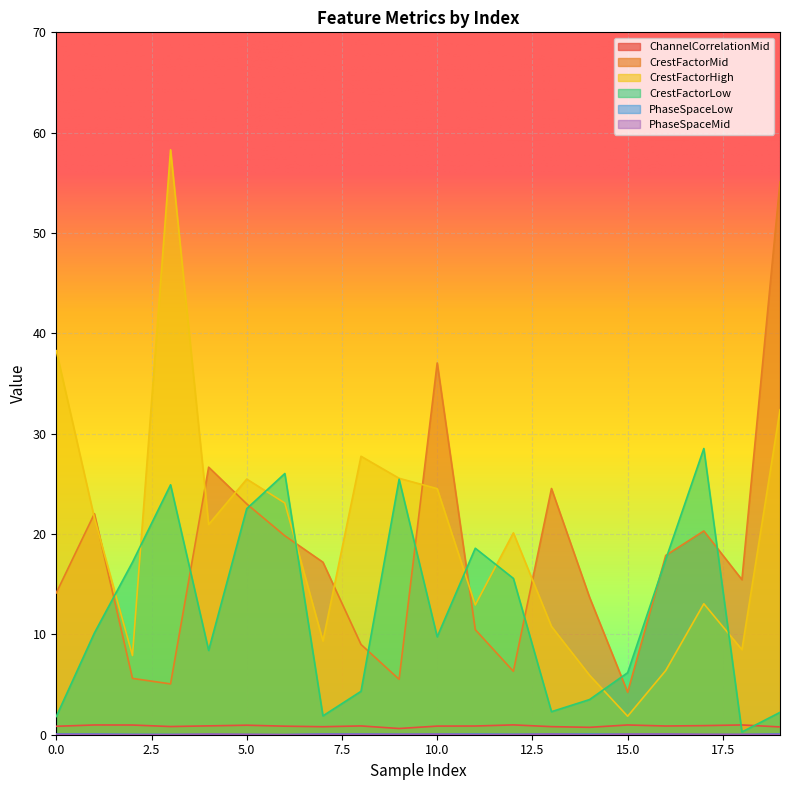

The value of CrestFactorMid at 0.0 is 6.6. True or false?

False